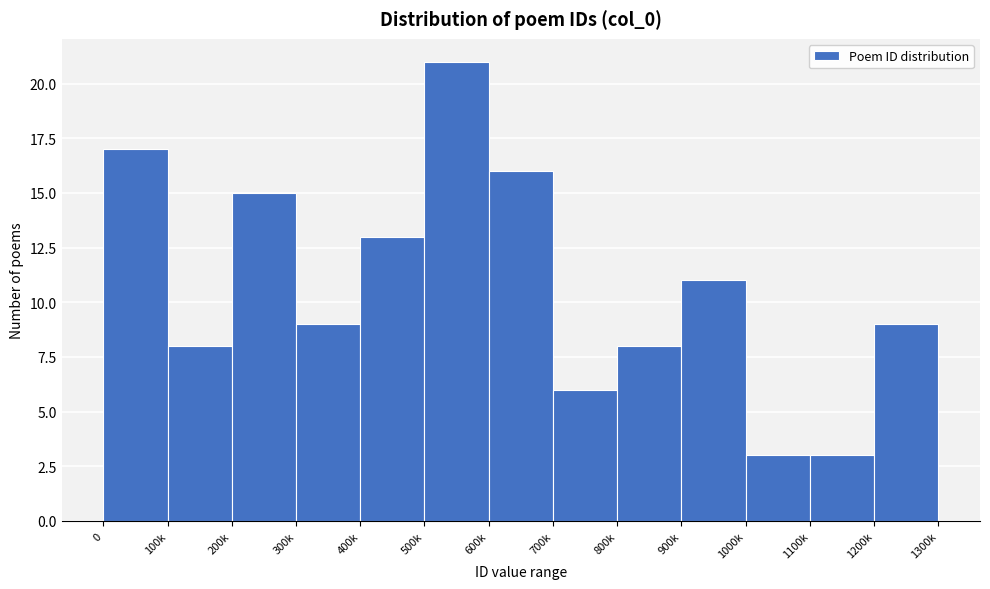

Reading right to left, what are all the values shown in this chart?

9	3	3	11	8	6	16	21	13	9	15	8	17